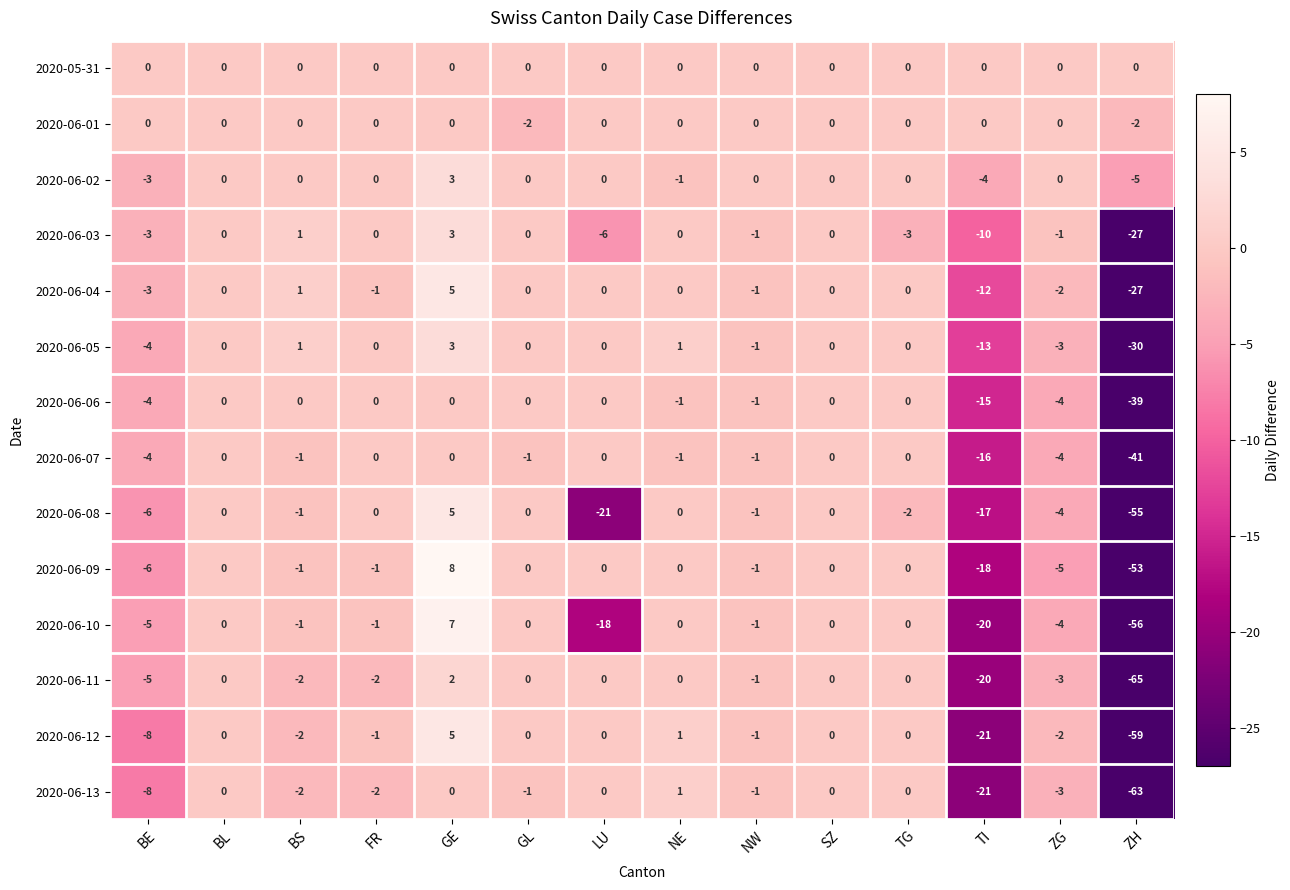

What is the sum of all 2020-06-10 values?

-99